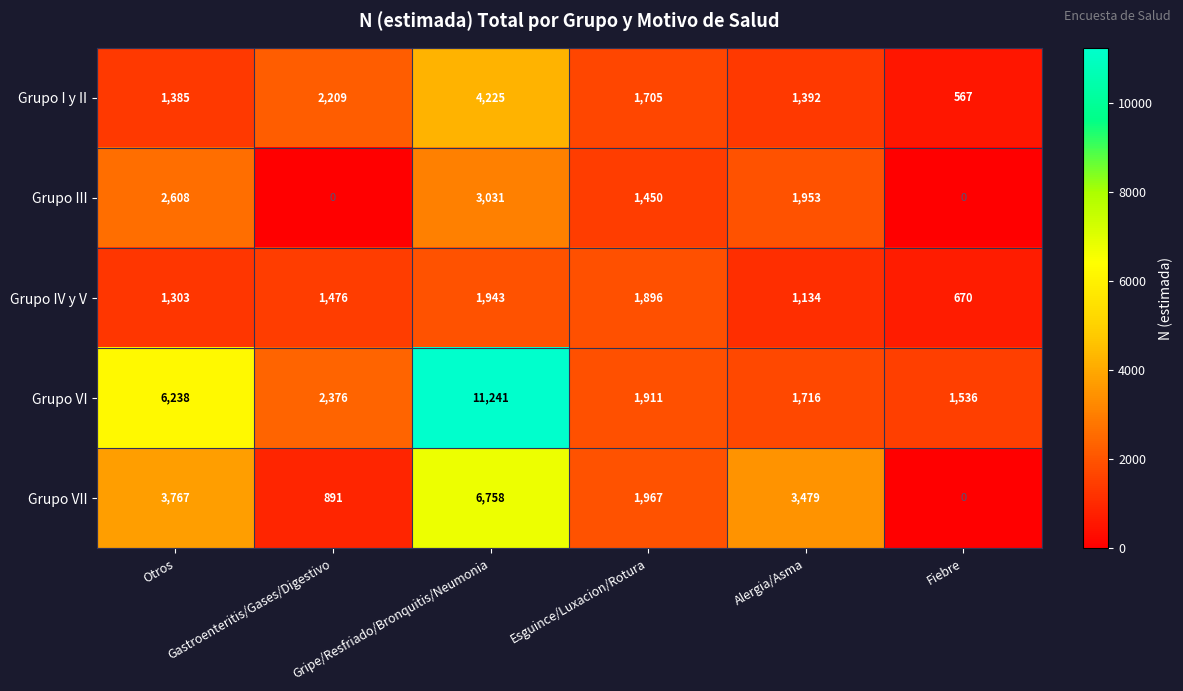

Rank the series by their maximum value, from lowest to highest.

Grupo IV y V, Grupo III, Grupo I y II, Grupo VII, Grupo VI